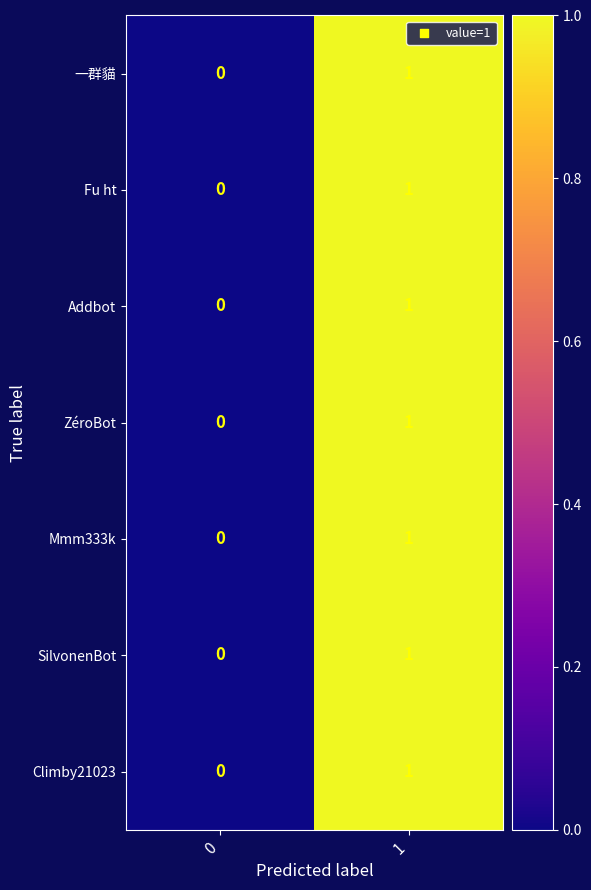

List the labels in order of Climby21023 value, largest first.

1, 0